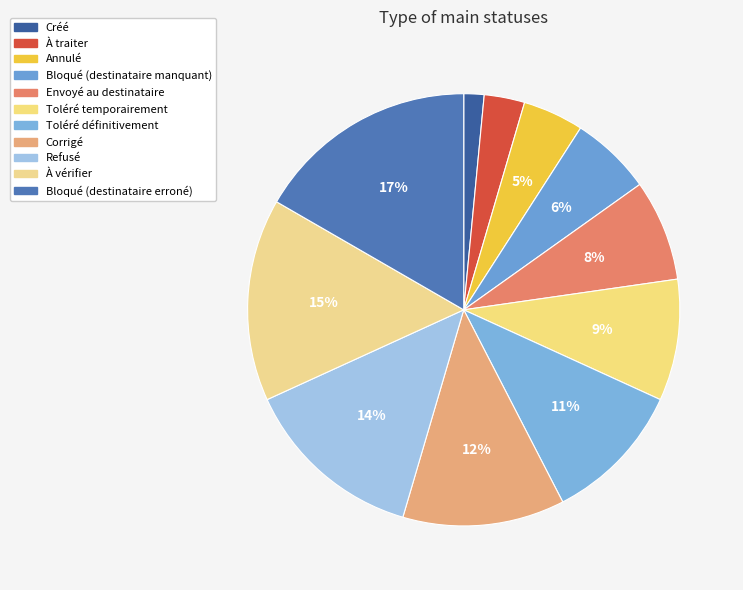

Approximately how many times larger is the value at Bloqué (destinataire manquant) compared to Toléré temporairement?

0.7